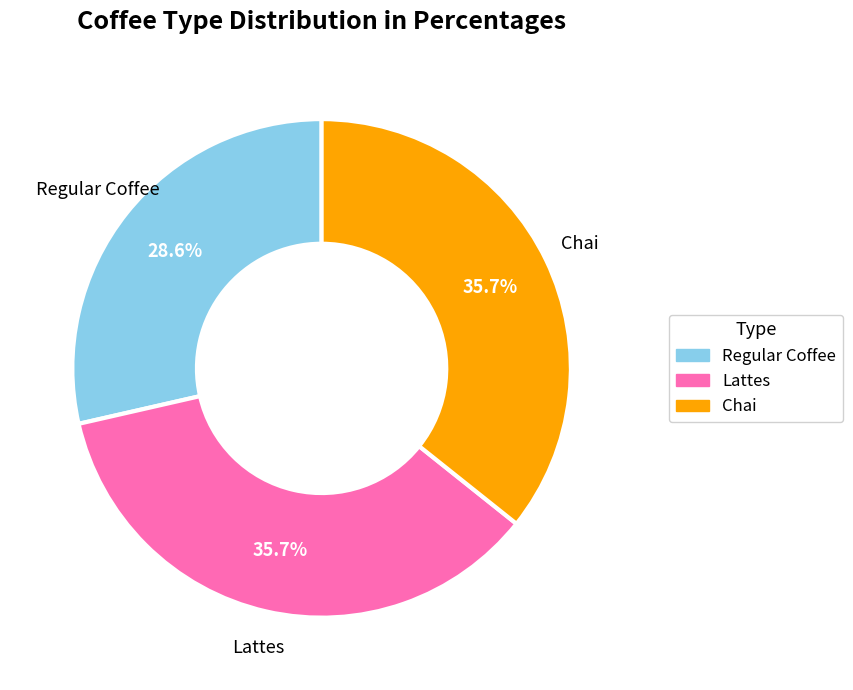

Which has a higher value, Regular Coffee or Lattes?

Lattes